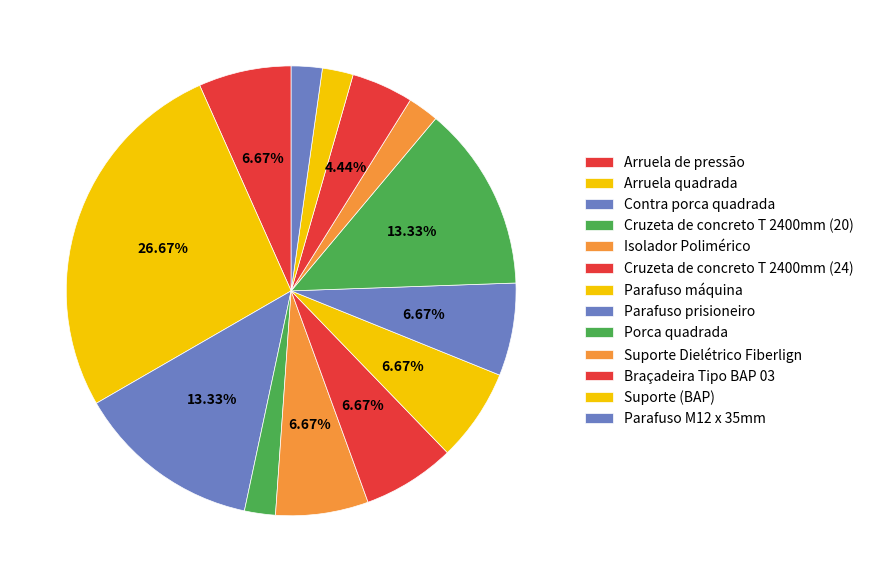

How much of the chart is everything except Parafuso prisioneiro?

93.3%